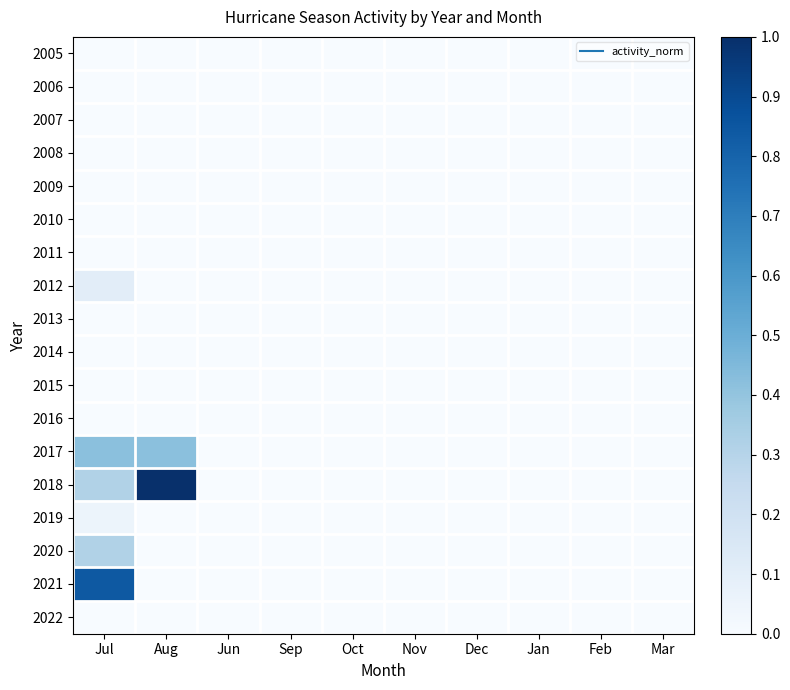

At which category is the sum across all series the highest?

Jul